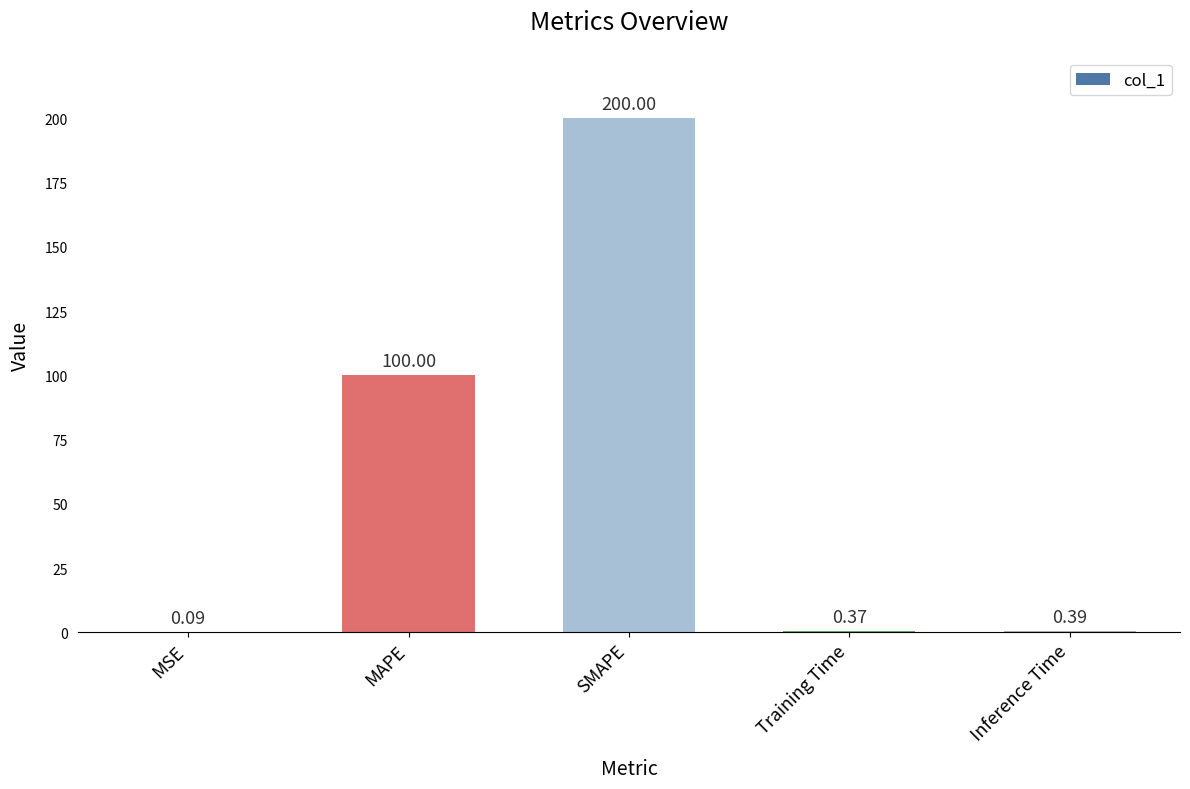

What is the maximum value shown in the chart?

200.0